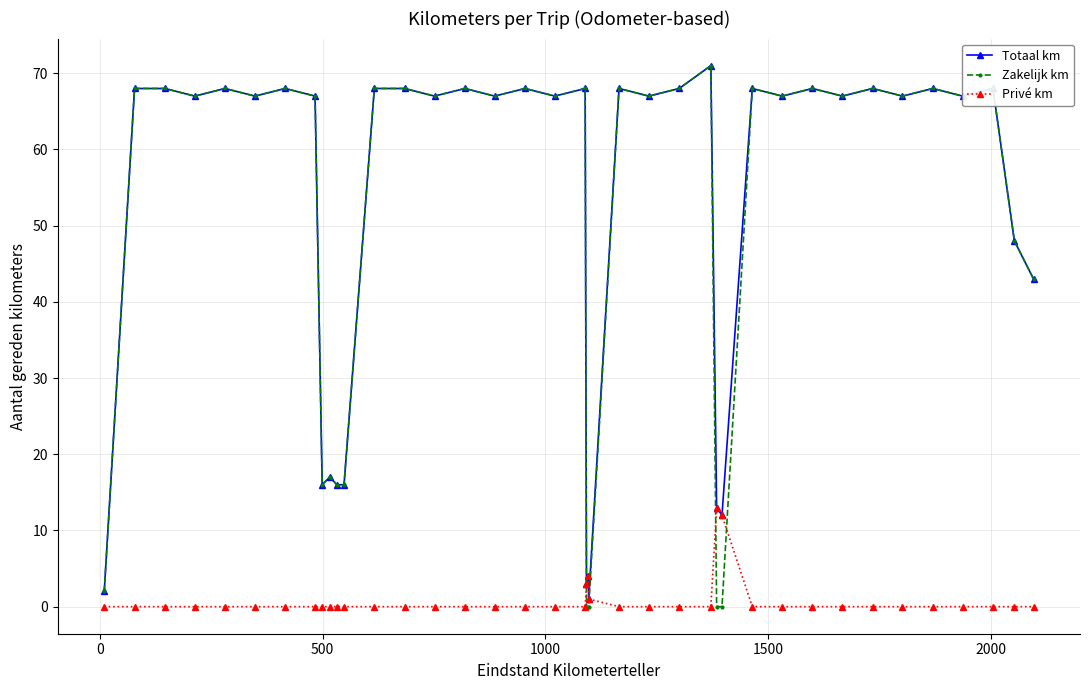

How many lines are shown in the chart?

3